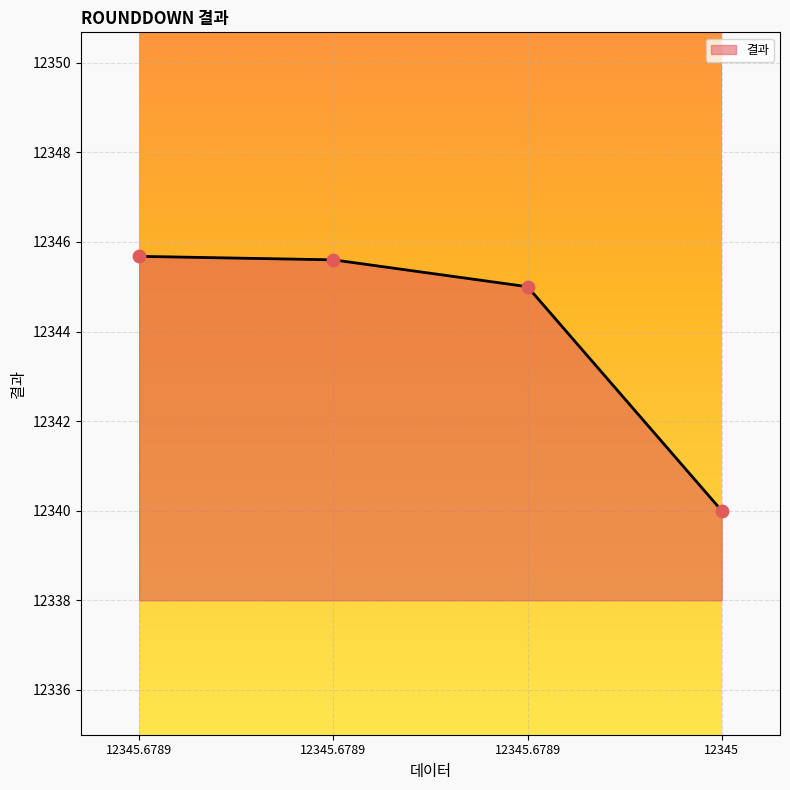

How many lines are shown in the chart?

1